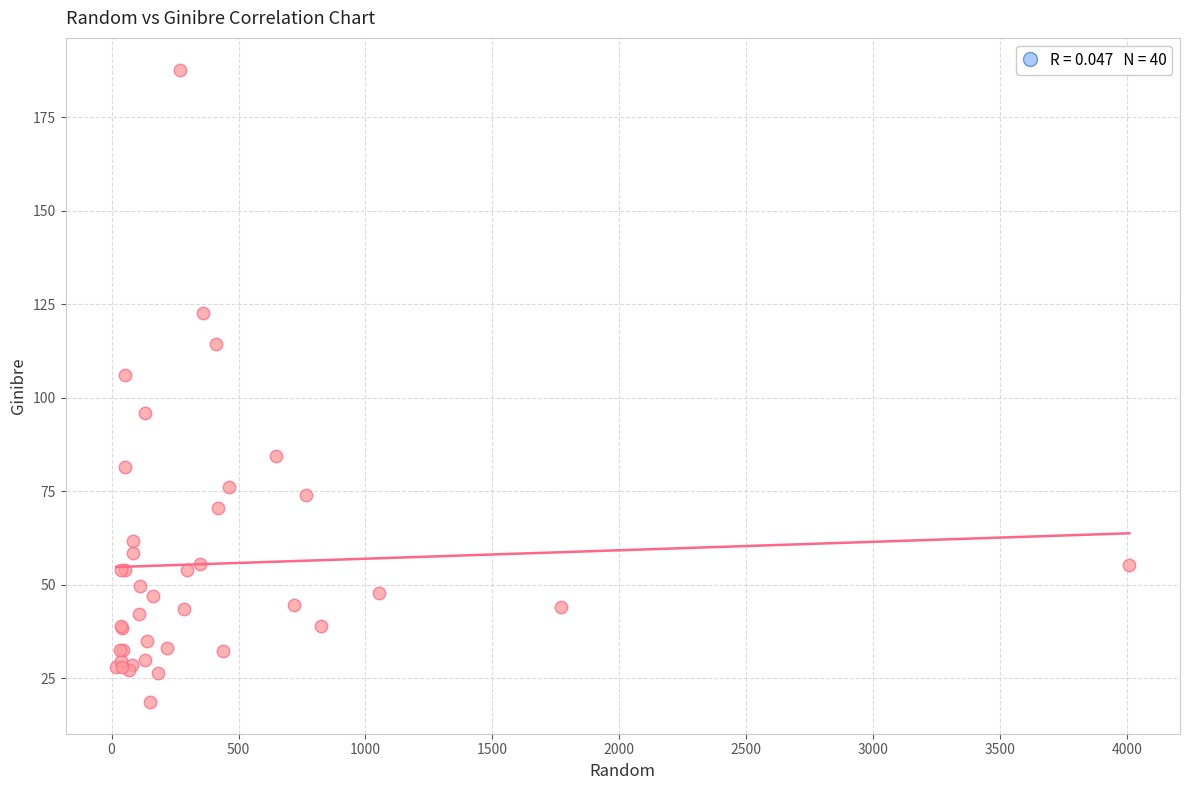

What Y value in the scatter plot is closest to 103?

106.2